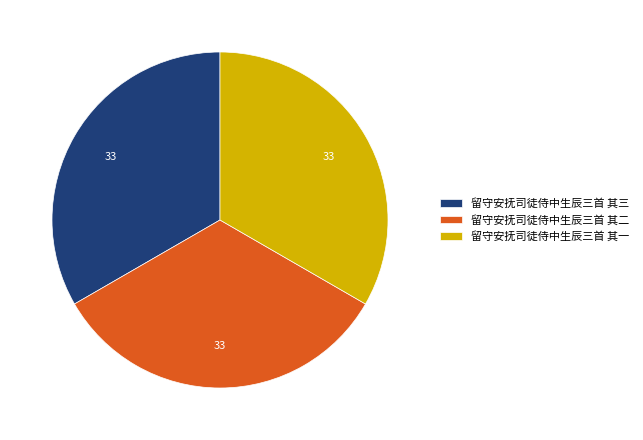

Does any single category account for the majority?

No